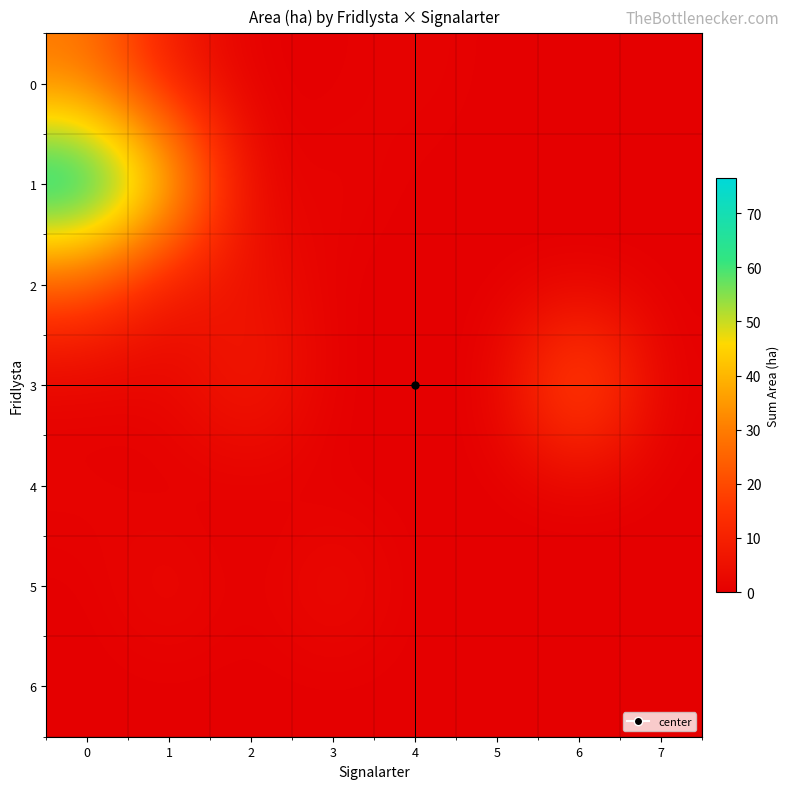

Reading left to right, transcribe all the data shown in this chart.

0: 0=29.0	1=7.5	2=0.0	3=0.0	4=1.5	5=0.0	6=0.0	7=0.0
1: 0=76.5	1=48.5	2=0.0	3=2.0	4=0.0	5=0.0	6=0.0	7=0.0
2: 0=21.7	1=4.8	2=6.0	3=0.0	4=0.0	5=0.0	6=0.0	7=0.0
3: 0=0.0	1=1.6	2=9.7	3=0.0	4=0.0	5=0.0	6=29.1	7=0.0
4: 0=1.7	1=0.0	2=0.0	3=0.0	4=0.0	5=0.0	6=0.0	7=0.0
5: 0=0.0	1=3.7	2=0.0	3=4.6	4=0.0	5=0.0	6=0.0	7=0.0
6: 0=0.0	1=0.0	2=0.0	3=0.0	4=0.0	5=0.0	6=0.0	7=0.0